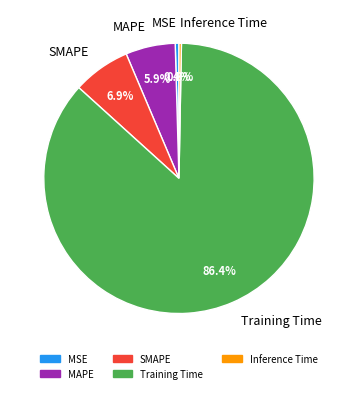

What percentage do MSE and SMAPE together represent?

7.3%